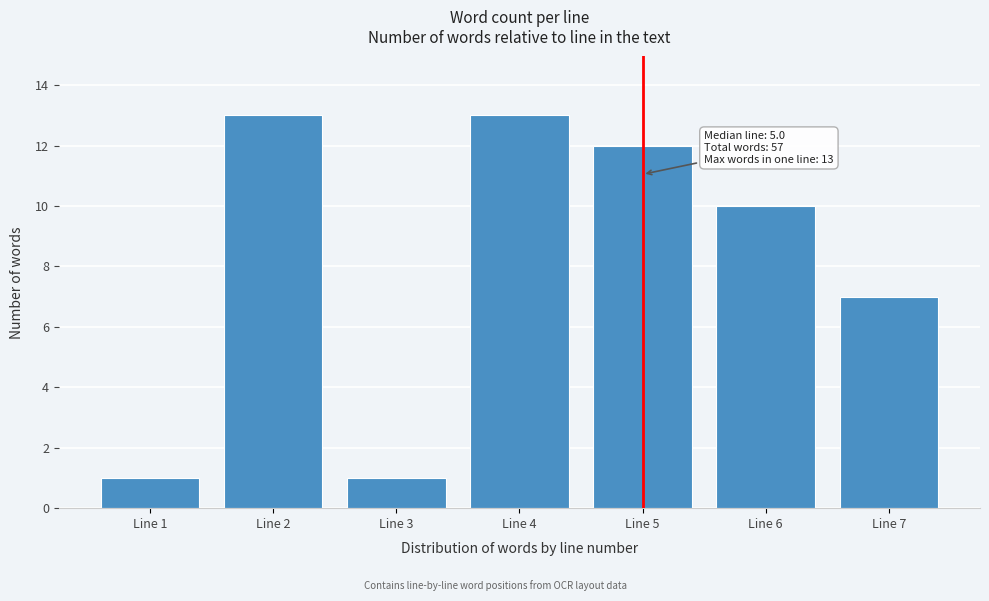

Reading left to right, transcribe all the data shown in this chart.

Line 1=1	Line 2=13	Line 3=1	Line 4=13	Line 5=12	Line 6=10	Line 7=7